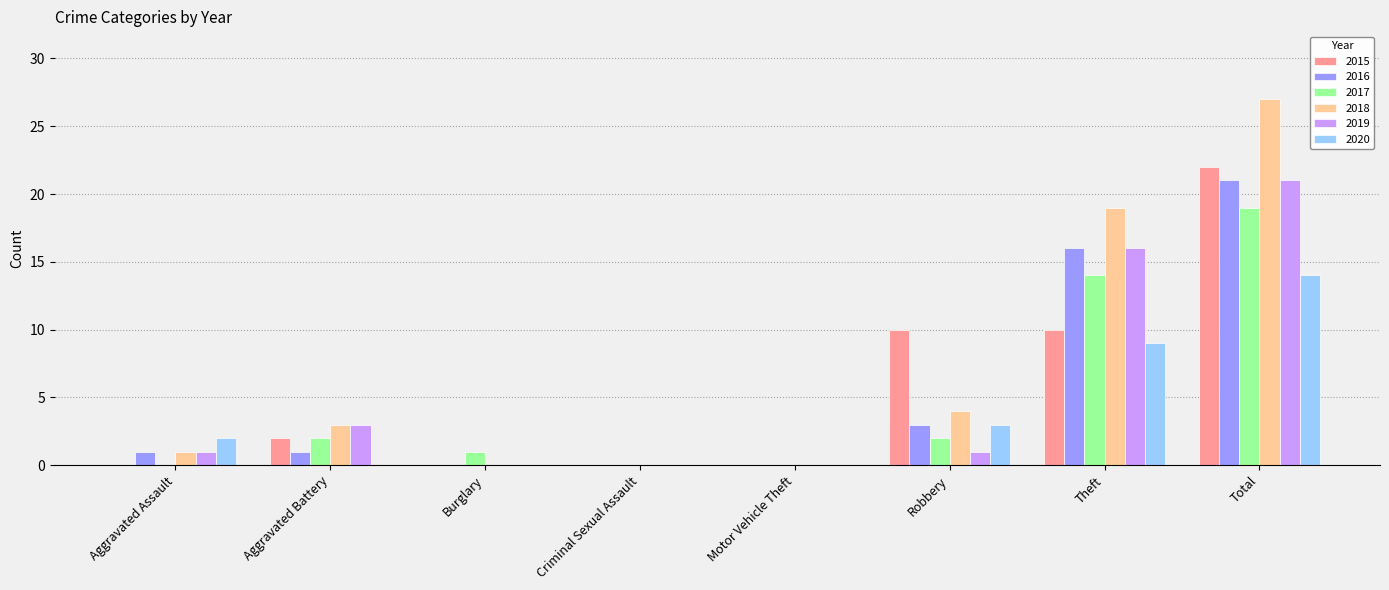

The 2015 series shows 0 at Criminal Sexual Assault. True or false?

True